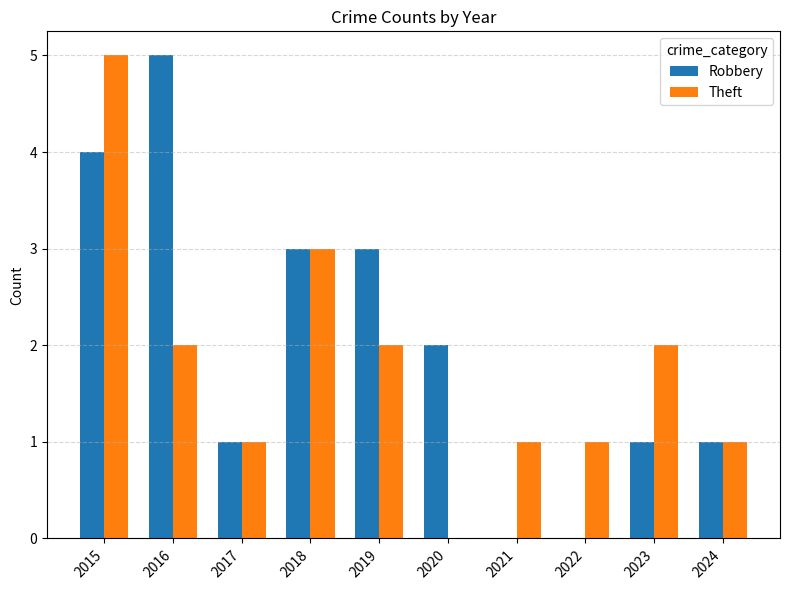

What is the greatest value displayed?

5